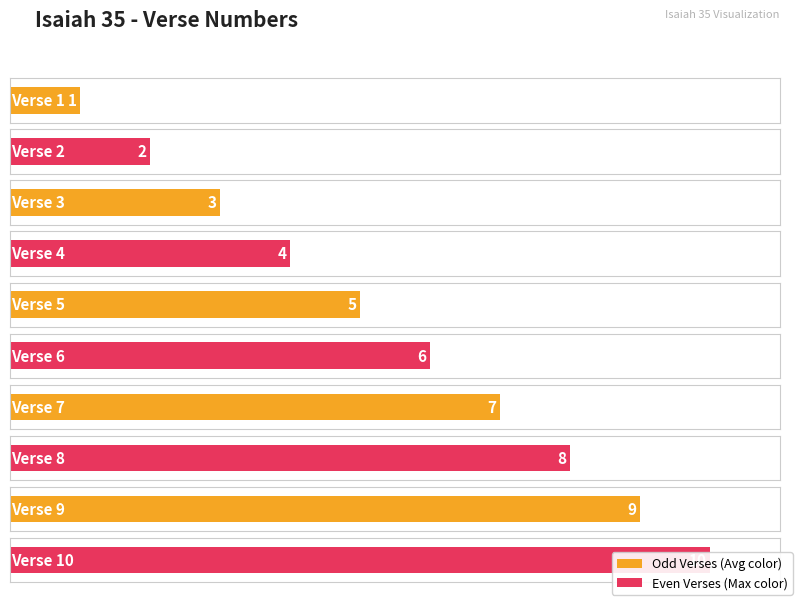

Reading left to right, extract all data points from this chart.

1	2	3	4	5	6	7	8	9	10